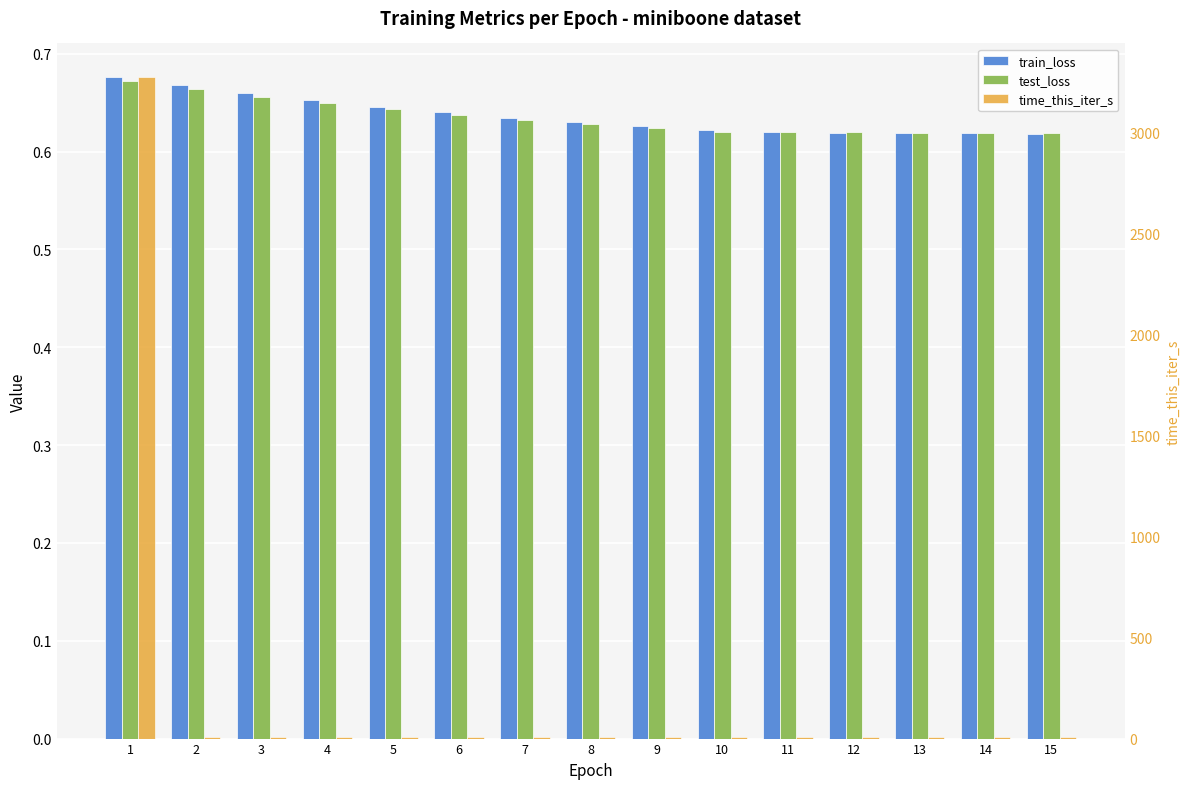

What is the minimum value shown in the chart?

0.6